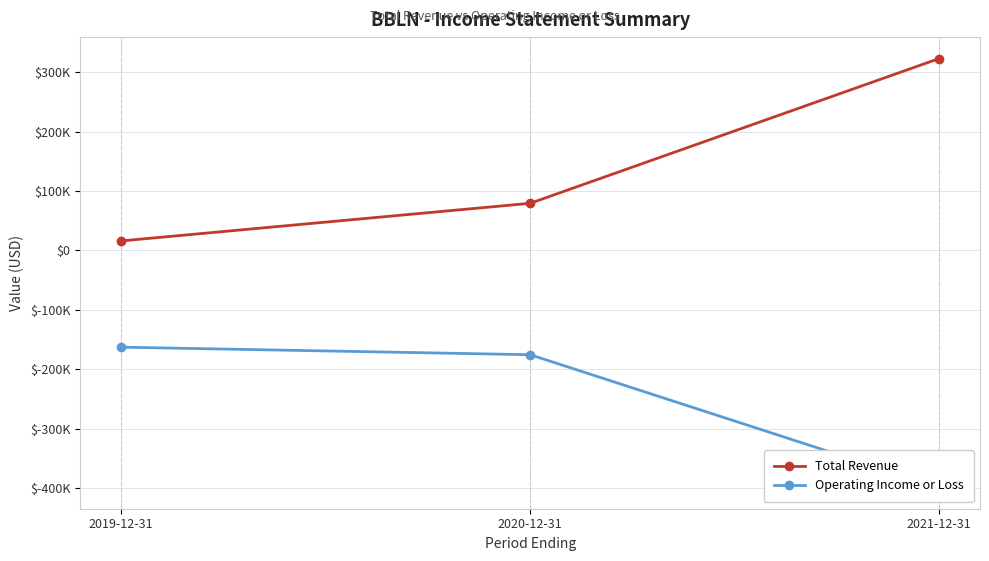

What position from the right is 2021-12-31?

1